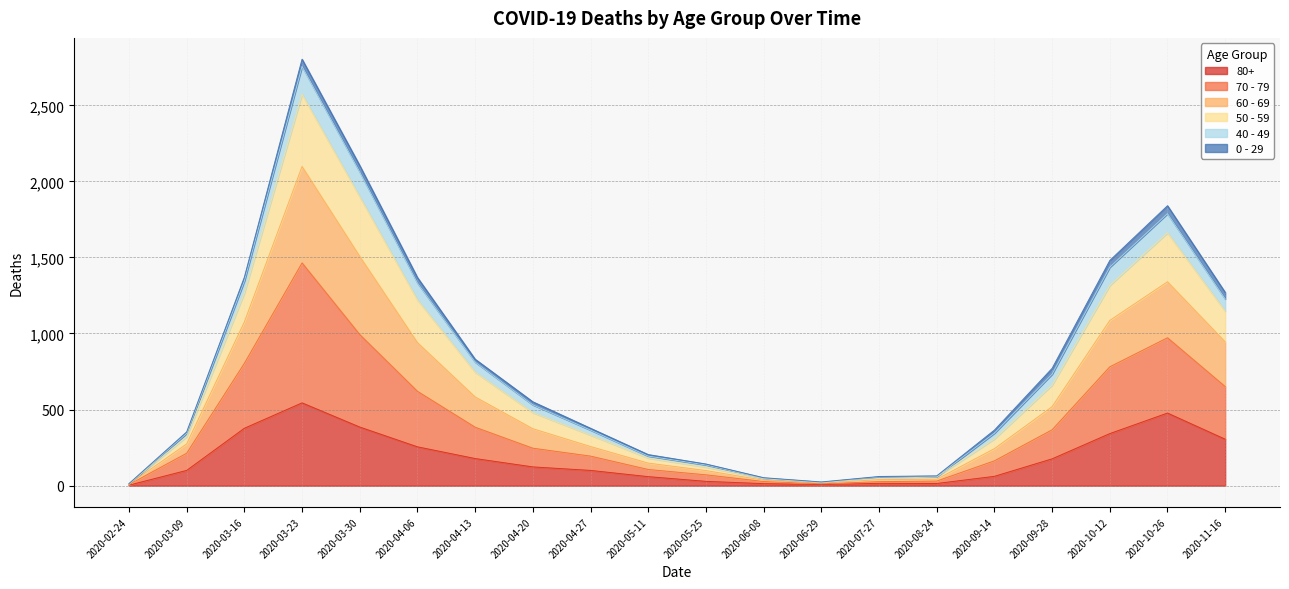

The 40 - 49 series shows 182 at 2020-03-09. True or false?

False